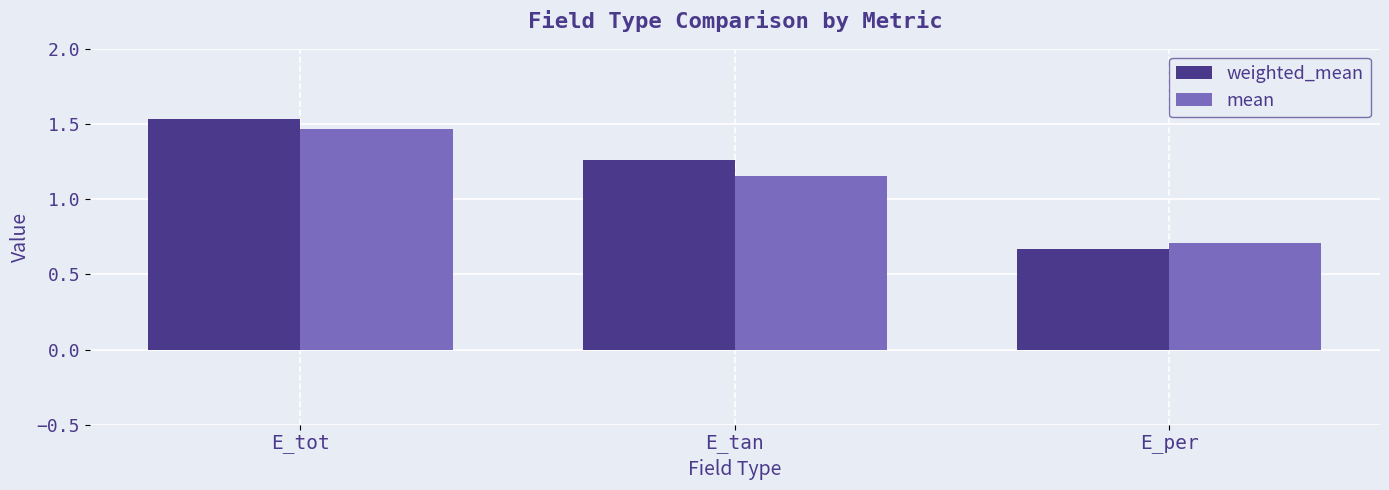

Which category has the lowest value across all series?

E_per